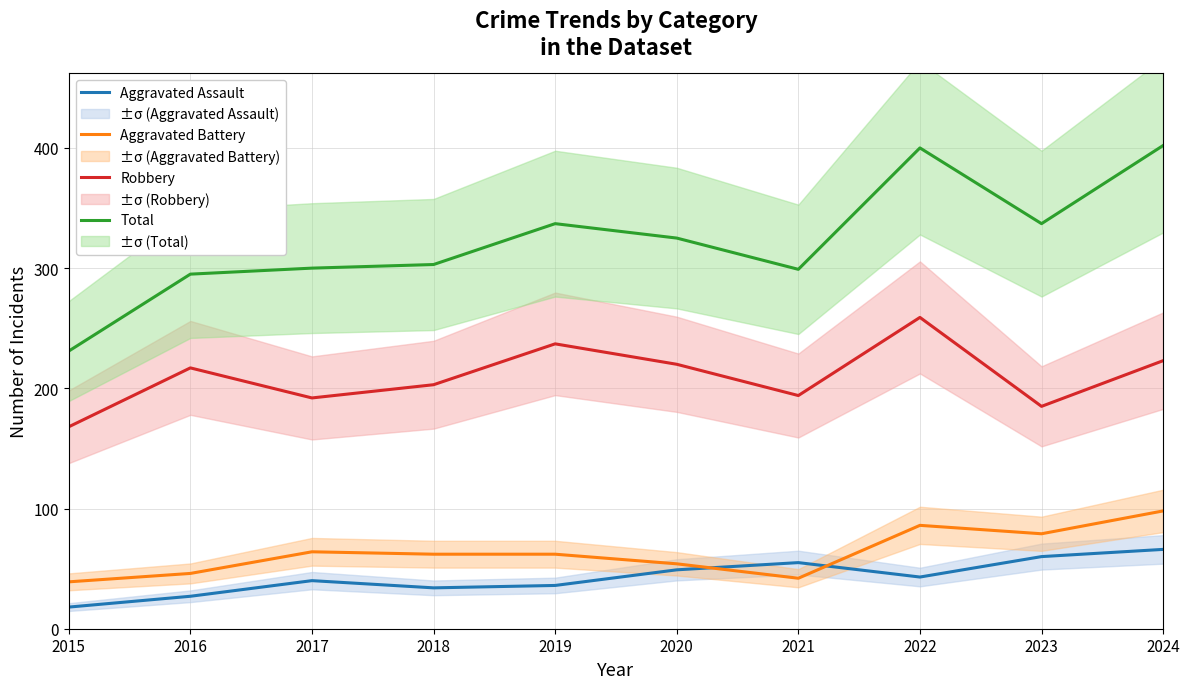

Is it true that Robbery equals 370 at 2020?

False